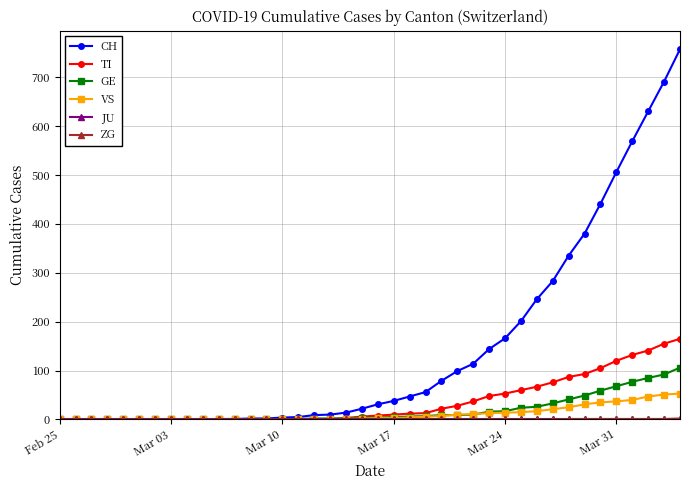

What is the highest value of the TI series?

165